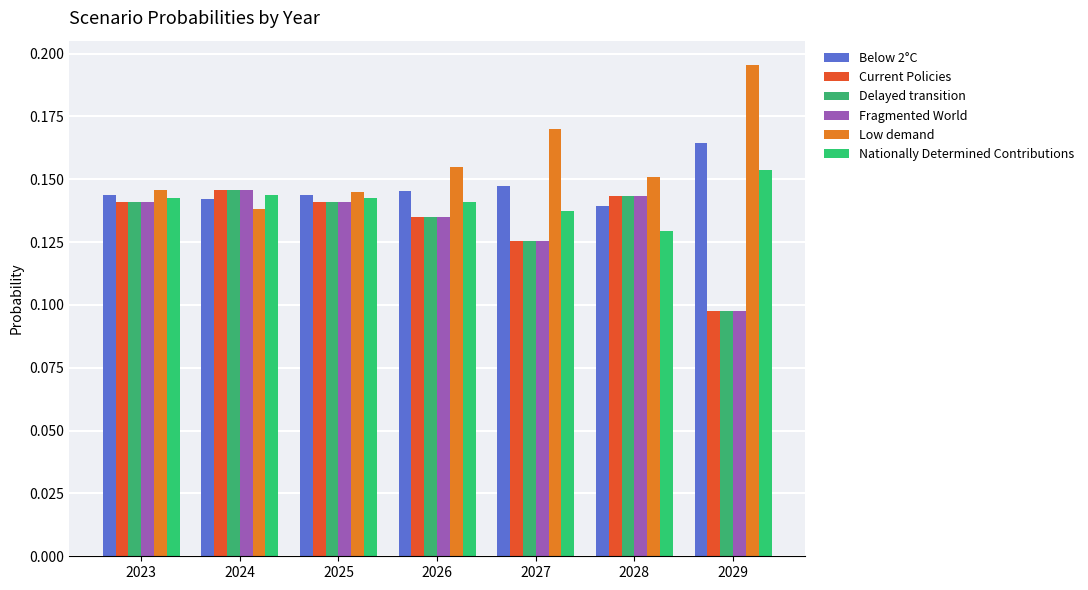

What value does the Fragmented World series have at 2023?

0.1